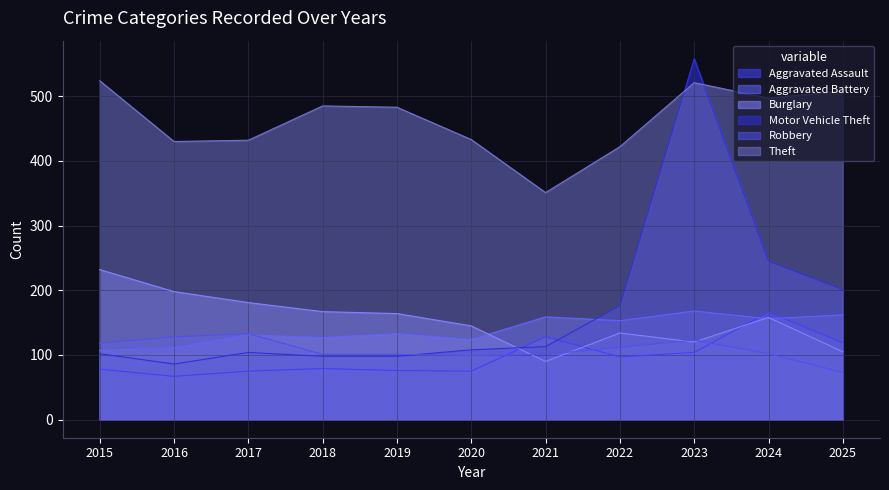

Which series has the largest total across all categories?

Theft